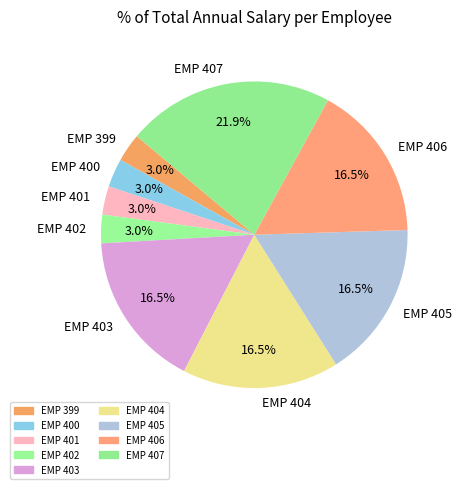

Is EMP 406 the majority of the pie?

No